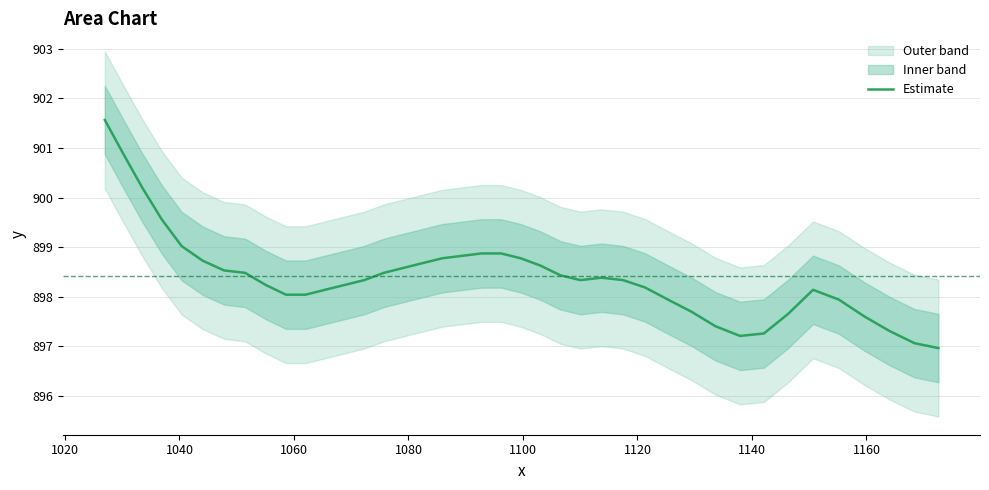

What is the maximum value for Estimate?

901.6